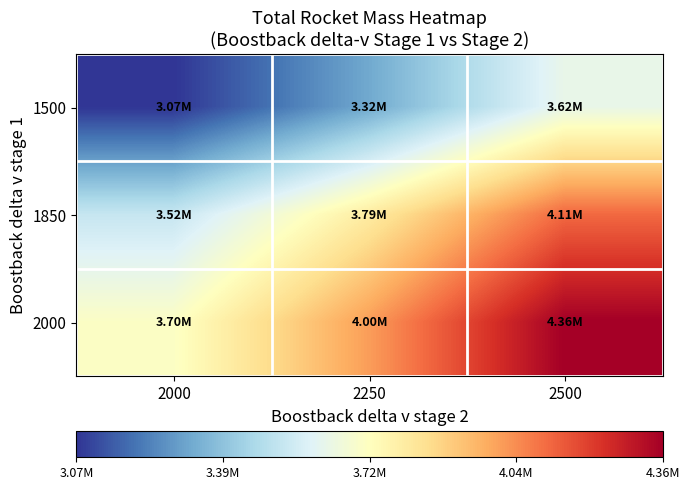

Reading right to left, extract all data points from this chart.

1500: 2500=3621486.1	2250=3321566.6	2000=3069325.1
1850: 2500=4110110.9	2250=3794671.3	2000=3524172.1
2000: 2500=4360830.0	2250=4004592.5	2000=3701686.5